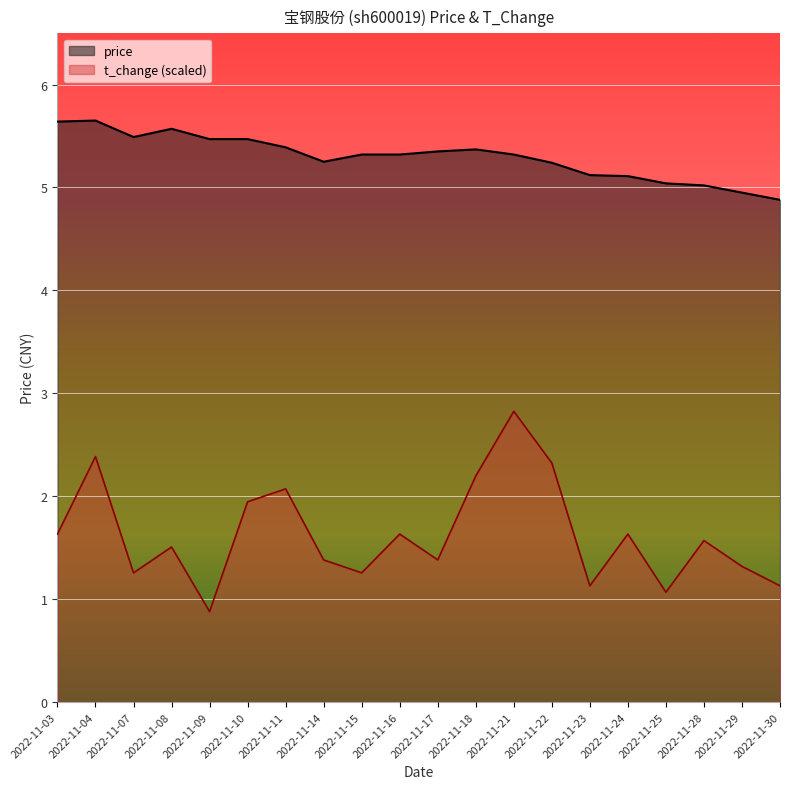

Reading right to left, transcribe all the data shown in this chart.

price: 2022-11-30=4.9	2022-11-29=5.0	2022-11-28=5.0	2022-11-25=5.0	2022-11-24=5.1	2022-11-23=5.1	2022-11-22=5.2	2022-11-21=5.3	2022-11-18=5.4	2022-11-17=5.3	2022-11-16=5.3	2022-11-15=5.3	2022-11-14=5.2	2022-11-11=5.4	2022-11-10=5.5	2022-11-09=5.5	2022-11-08=5.6	2022-11-07=5.5	2022-11-04=5.7	2022-11-03=5.6
t_change: 2022-11-30=1.1	2022-11-29=1.3	2022-11-28=1.6	2022-11-25=1.1	2022-11-24=1.6	2022-11-23=1.1	2022-11-22=2.3	2022-11-21=2.8	2022-11-18=2.2	2022-11-17=1.4	2022-11-16=1.6	2022-11-15=1.3	2022-11-14=1.4	2022-11-11=2.1	2022-11-10=1.9	2022-11-09=0.9	2022-11-08=1.5	2022-11-07=1.3	2022-11-04=2.4	2022-11-03=1.6